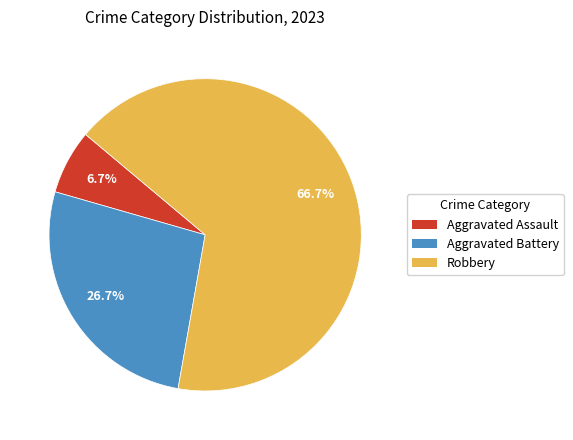

Is there a majority slice in this chart?

Yes